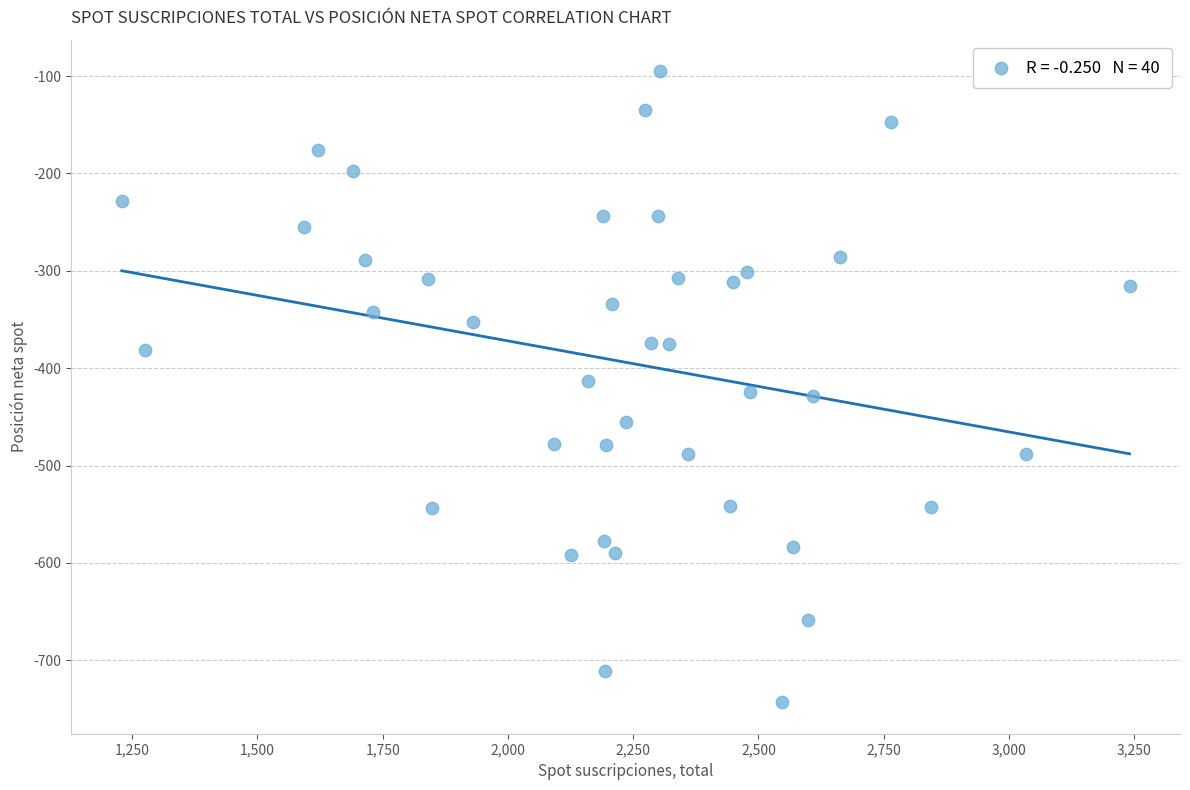

What is the range of Y values (max minus min)?

648